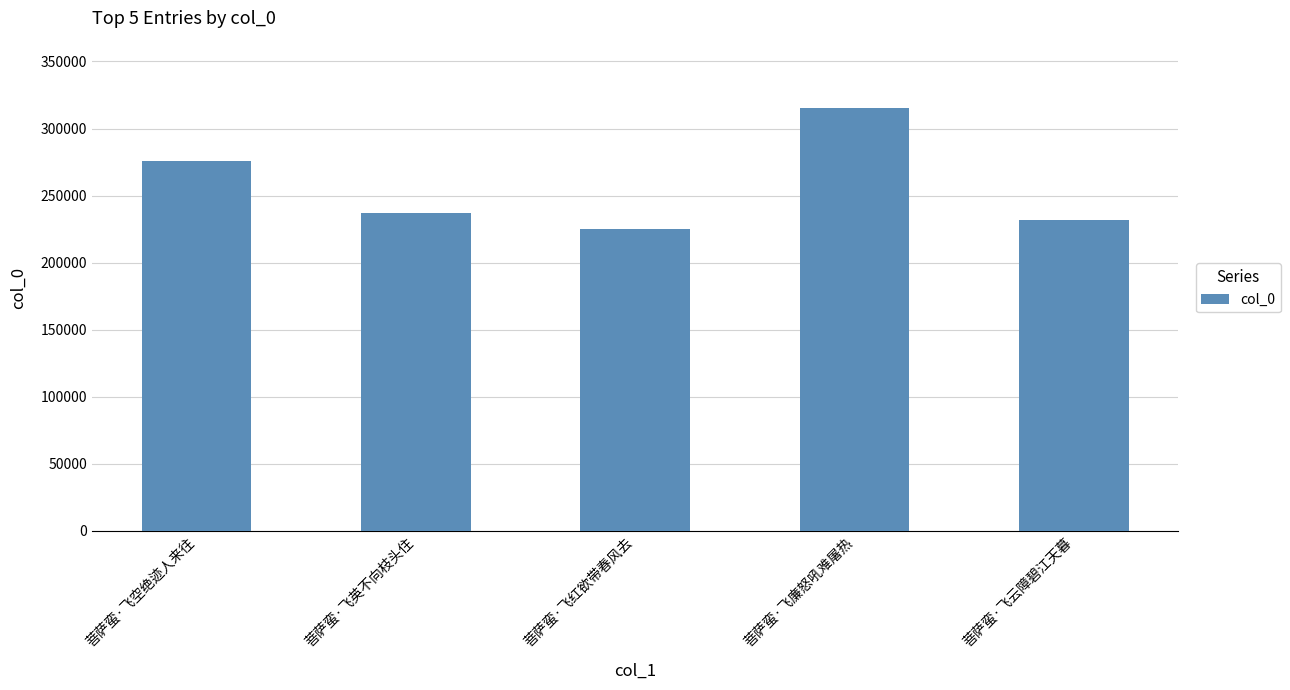

Reading left to right, what are all the values shown in this chart?

菩萨蛮·飞空绝迹人来往=275521	菩萨蛮·飞英不向枝头住=237288	菩萨蛮·飞红欲带春风去=225410	菩萨蛮·飞廉怒吼难屠热=315131	菩萨蛮·飞云障碧江天暮=231989